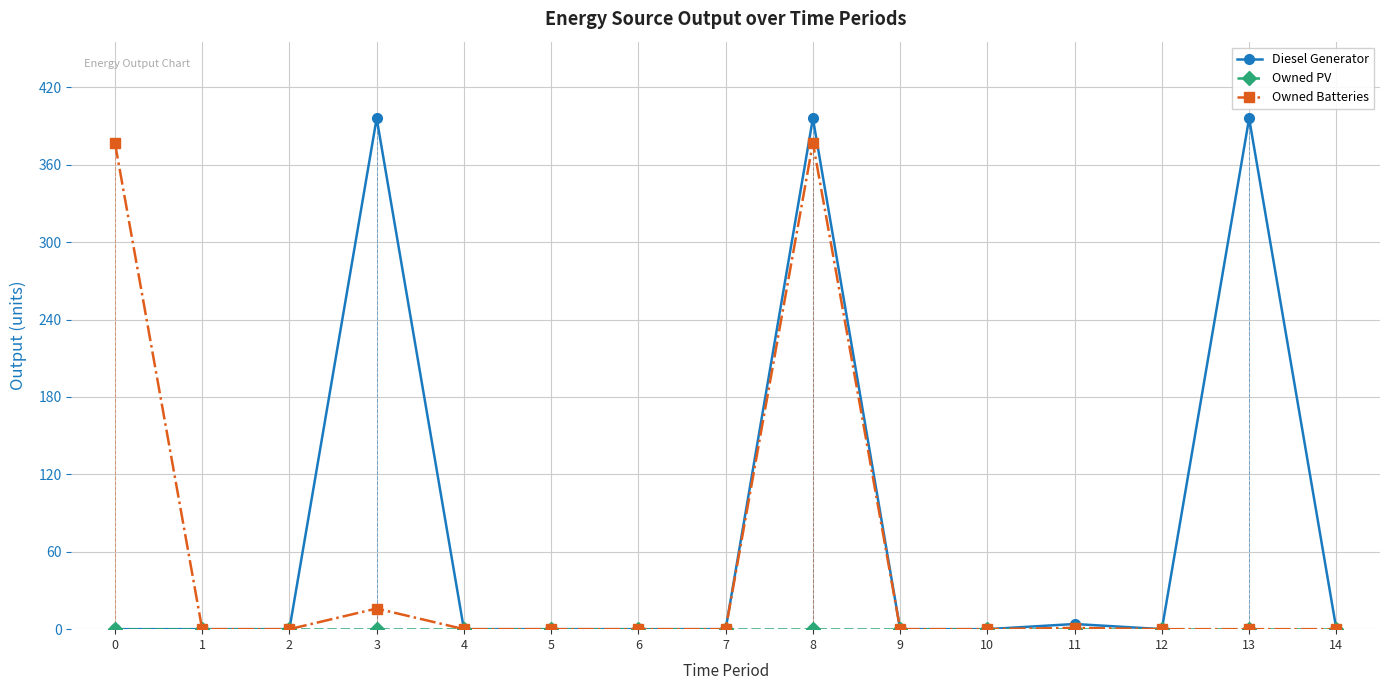

Reading left to right, what are all the values shown in this chart?

Diesel Generator: 0=0	1=0	2=0	3=396	4=0	5=0	6=0	7=0	8=396	9=0	10=0	11=4	12=0	13=396	14=0
Owned PV: 0=0	1=0	2=0	3=0	4=0	5=0	6=0	7=0	8=0	9=0	10=0	11=0	12=0	13=0	14=0
Owned Batteries: 0=377	1=0	2=0	3=16	4=0	5=0	6=0	7=0	8=377	9=0	10=0	11=1	12=0	13=0	14=0